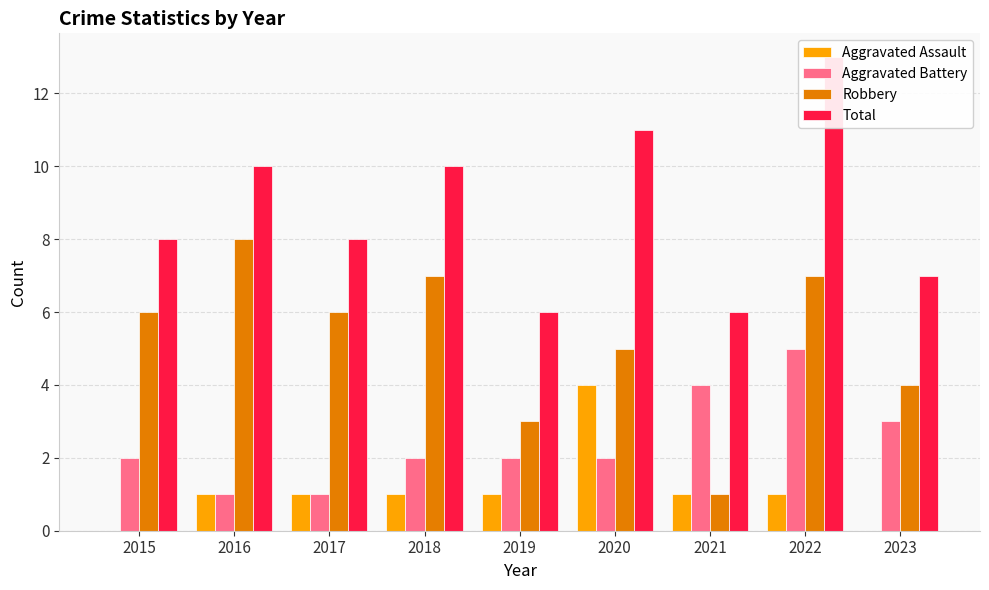

True or false: Robbery has a value of 10 at 2022.

False